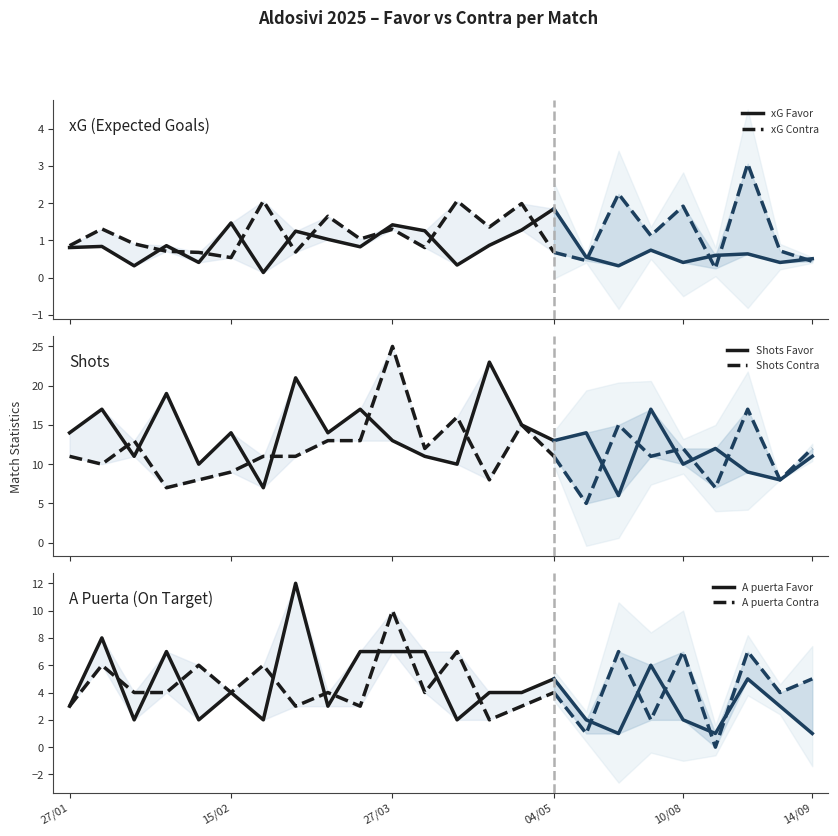

What is the total value across all series at 27/03?

57.7